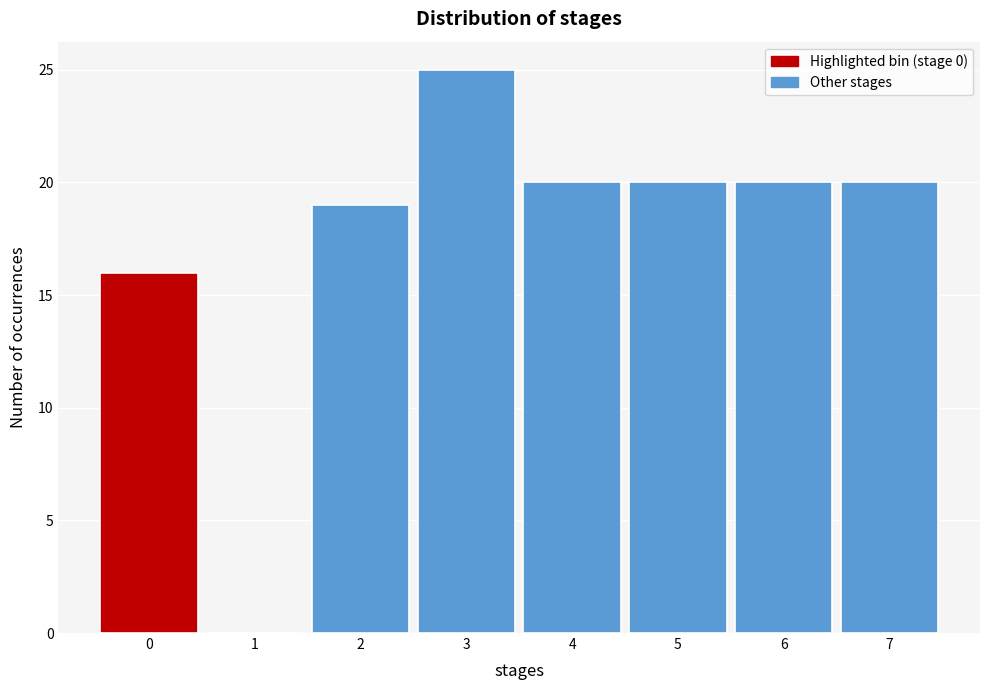

Reading left to right, list every bar in this chart as the range it spans on the x-axis followed by its height. The values are not printed on the chart, so give them approximately, as read against the axis.

-0.5 to 0.5: 16
0.5 to 1.5: 0
1.5 to 2.5: 19
2.5 to 3.5: 25
3.5 to 4.5: 20
4.5 to 5.5: 20
5.5 to 6.5: 20
6.5 to 7.5: 20